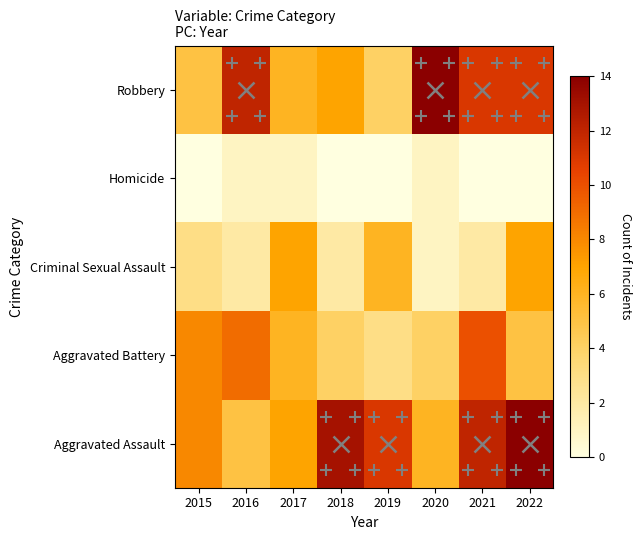

At which category is the sum across all series the highest?

2022